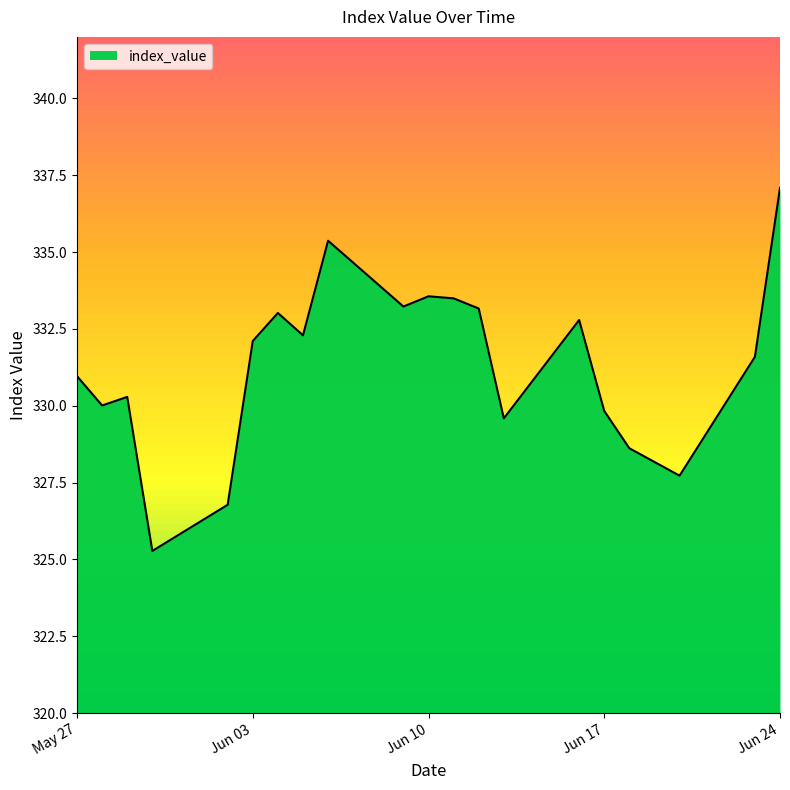

Is it true that the value at 2025-05-28 is 330.0?

True